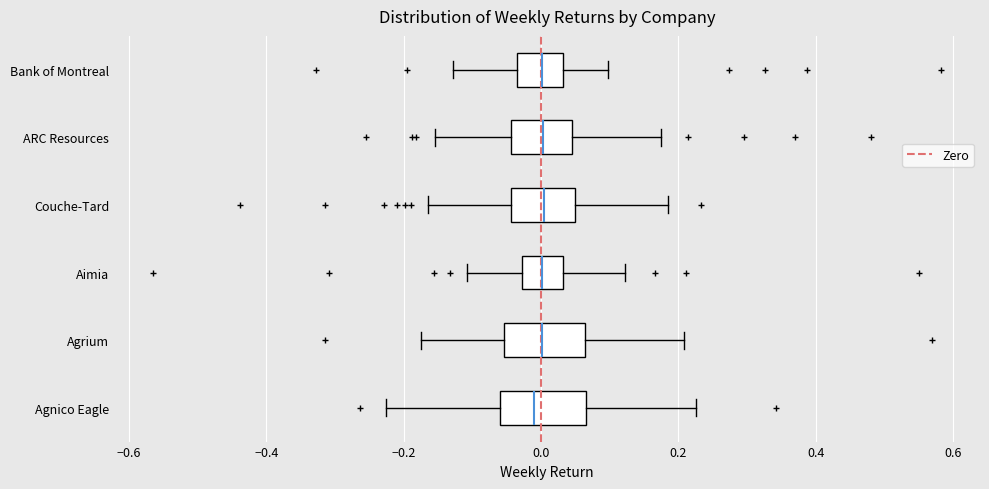

Where does the left whisker of the box for Agnico Eagle end on the x-axis? The values are not printed on the chart, so give them approximately, as read against the axis.

-0.22